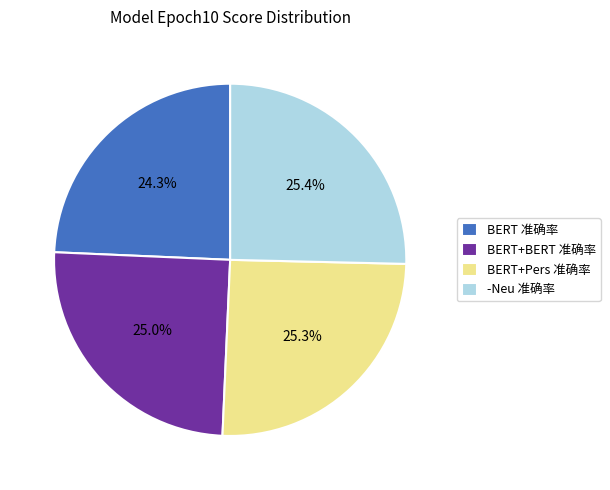

Which slice is the smallest?

BERT 准确率